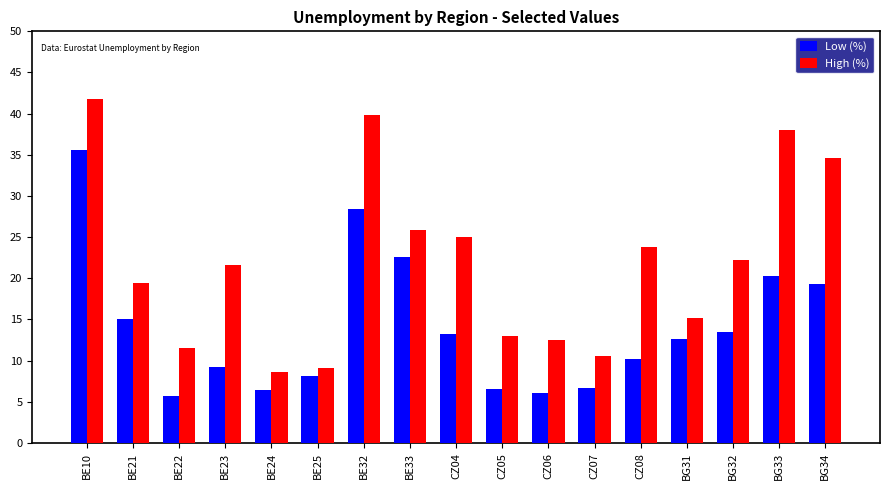

What is the label of the 3rd bar from the left?

BE22